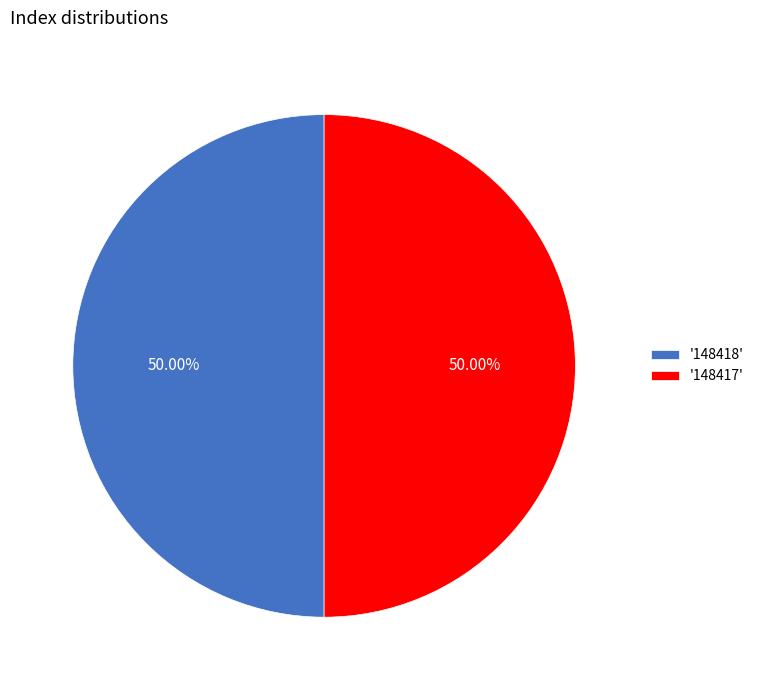

Combined, do '148417' and '148418' account for over 50%?

Yes